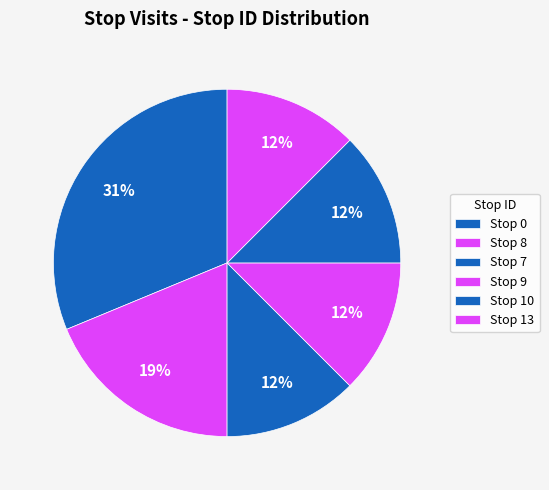

To the nearest percent, what is the difference between the largest and smallest slice percentages?

19%